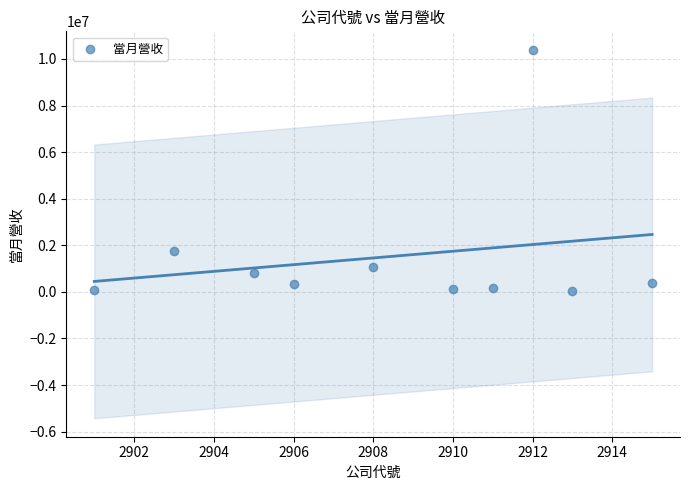

What Y value in the scatter plot is closest to 5224478?

1737501